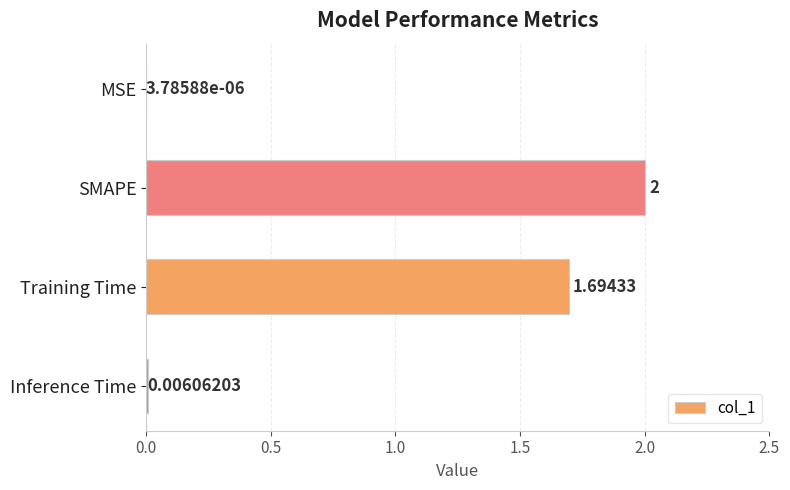

What is the greatest value displayed?

2.0